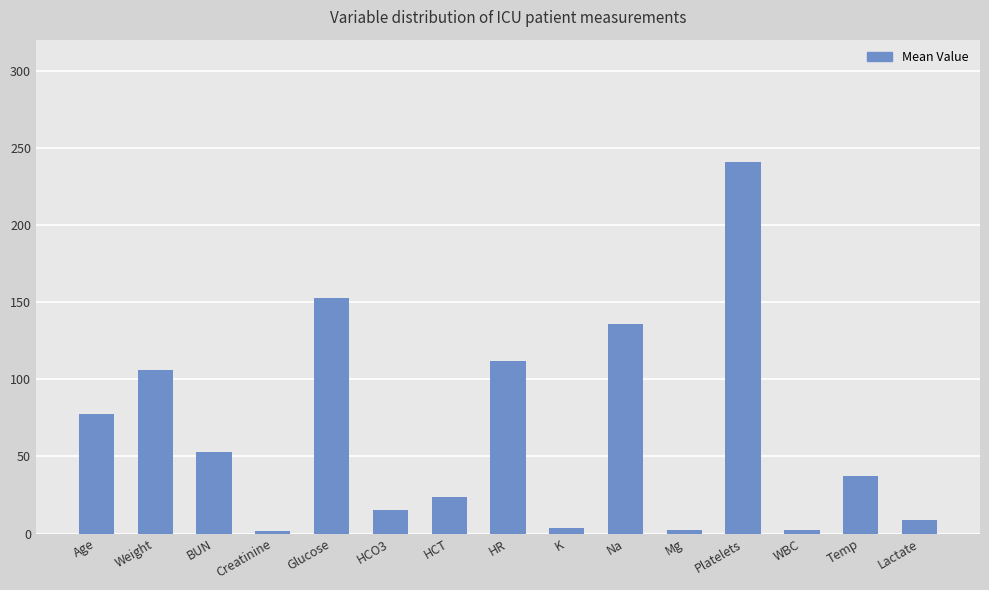

What is the smallest value displayed?

1.4